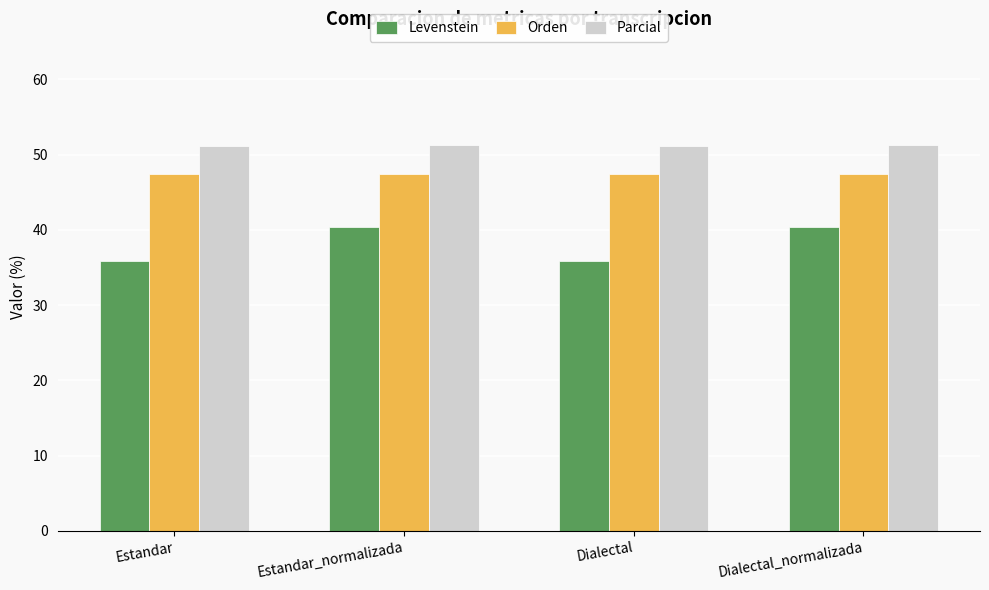

Reading left to right, list all the values displayed in this chart.

Levenstein: Estandar=35.8	Estandar_normalizada=40.3	Dialectal=35.8	Dialectal_normalizada=40.3
Orden: Estandar=47.4	Estandar_normalizada=47.4	Dialectal=47.4	Dialectal_normalizada=47.4
Parcial: Estandar=51.2	Estandar_normalizada=51.2	Dialectal=51.2	Dialectal_normalizada=51.2